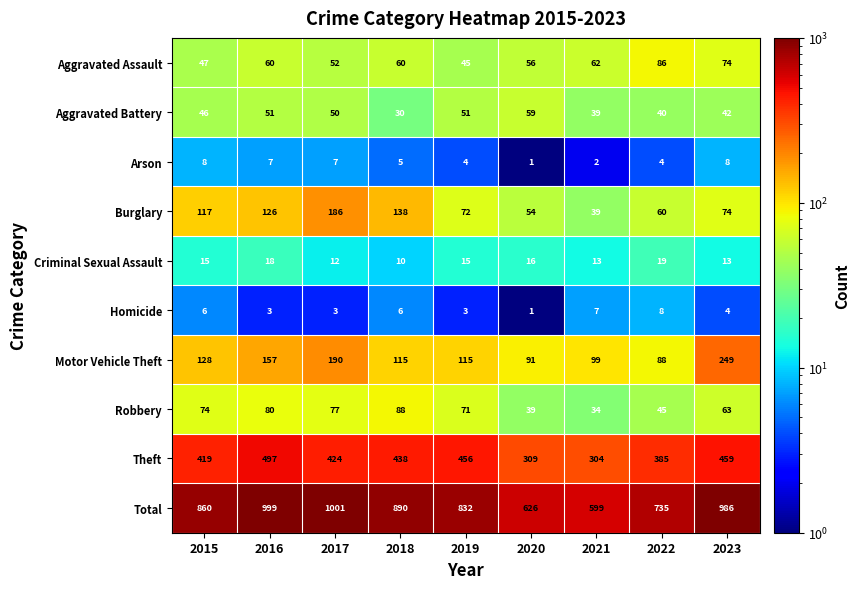

Is it true that Burglary equals 74 at 2023?

True